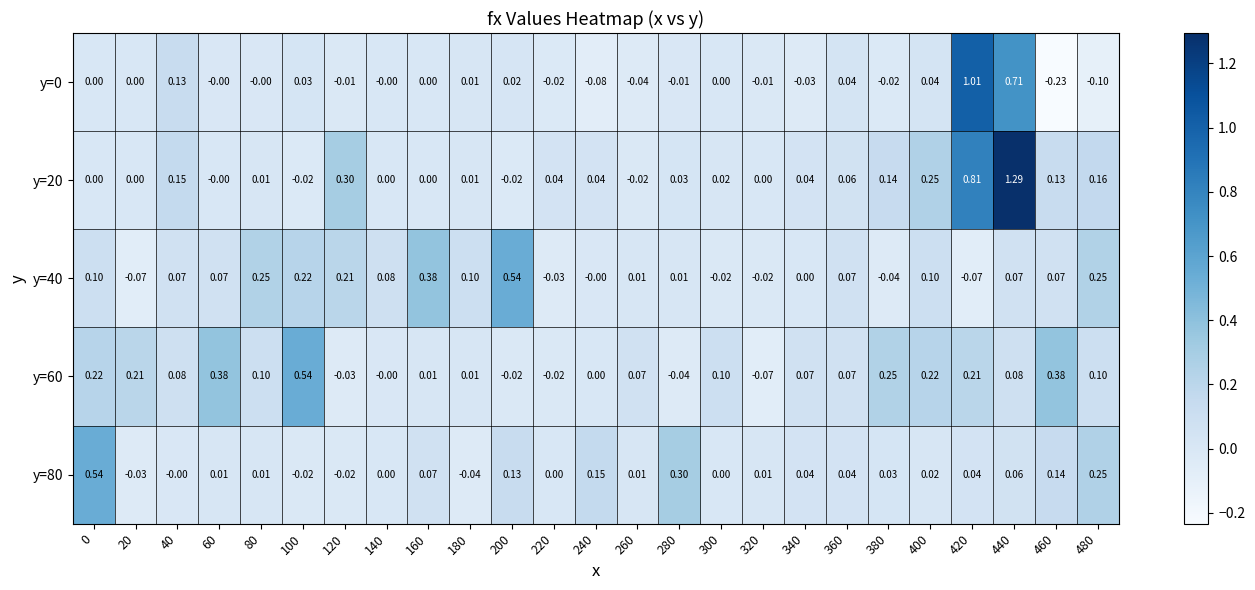

At which category is the sum across all series the highest?

440